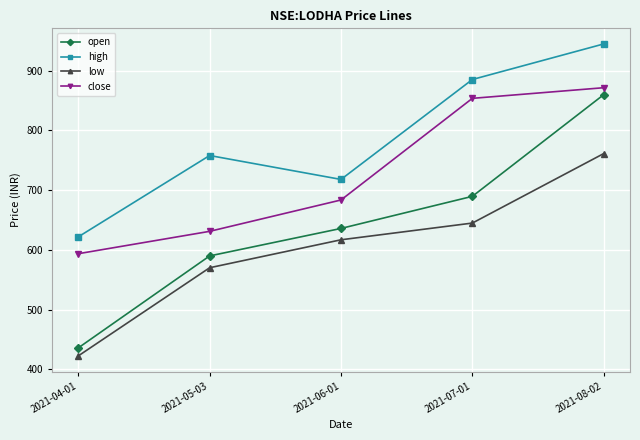

True or false: open has a value of 848.8 at 2021-05-03.

False